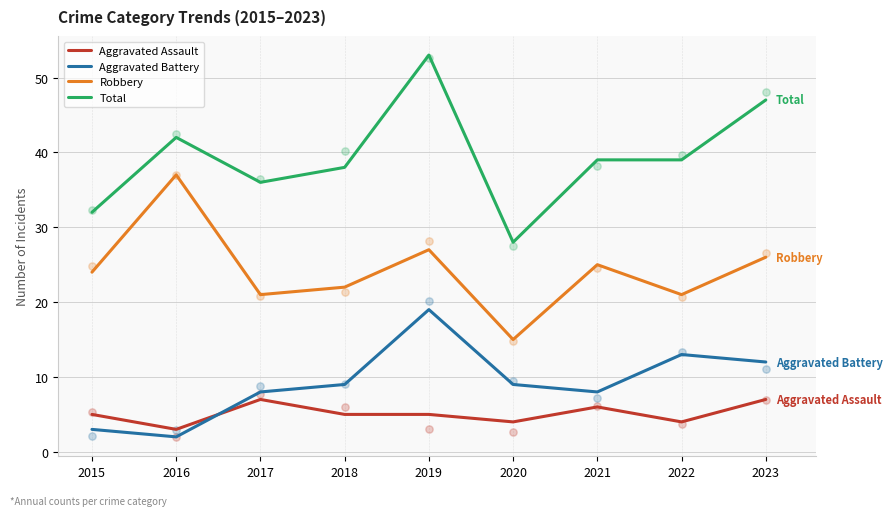

At which category is the sum across all series the highest?

2019